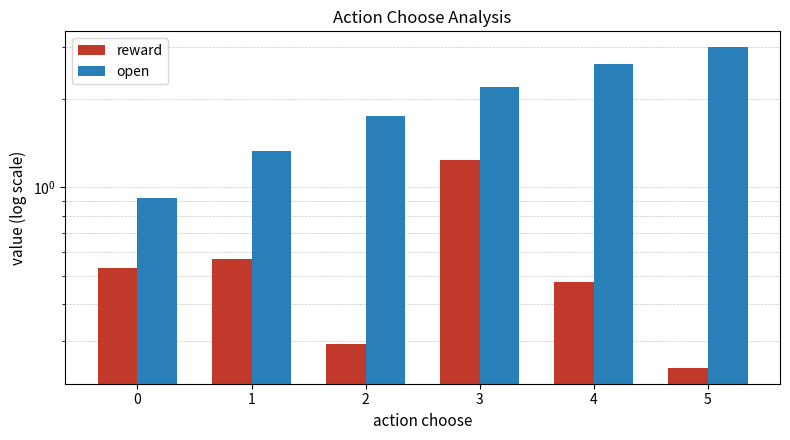

Reading right to left, list all the values displayed in this chart.

reward: 5=0.2	4=0.5	3=1.2	2=0.3	1=0.6	0=0.5
open: 5=3.0	4=2.6	3=2.2	2=1.8	1=1.3	0=0.9